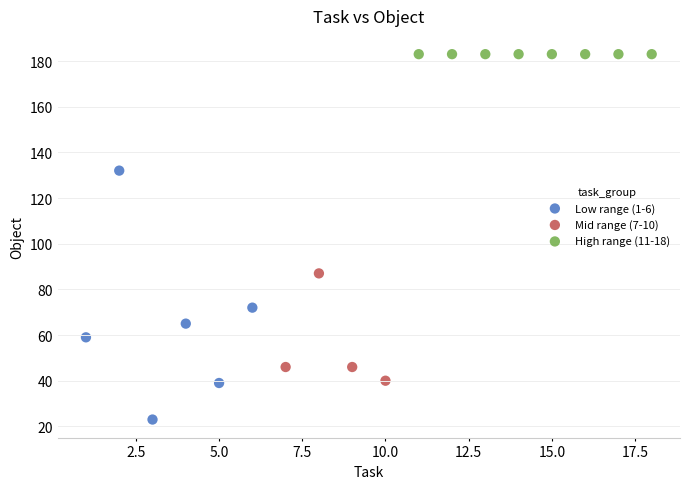

Which series contains the highest Y value?

High range (11-18)